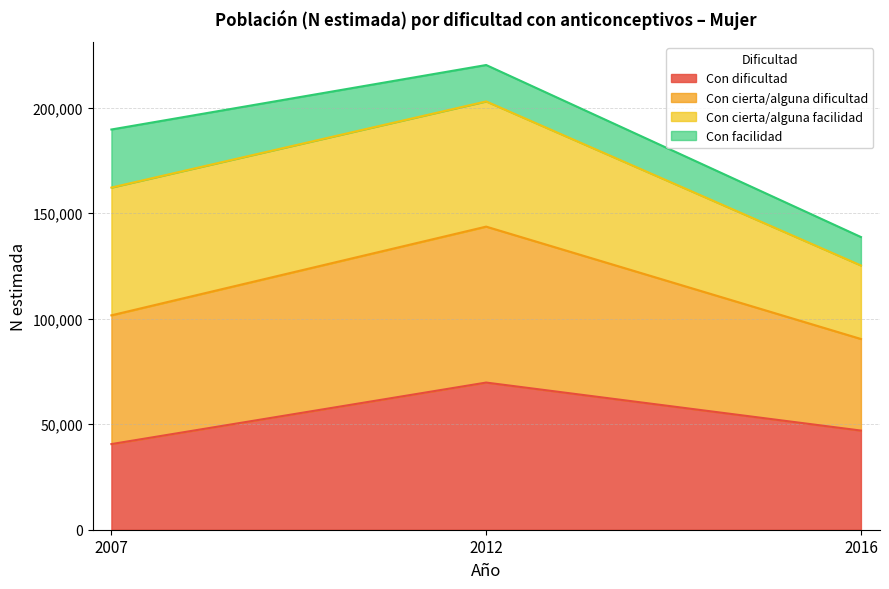

At which category is the sum across all series the highest?

2012